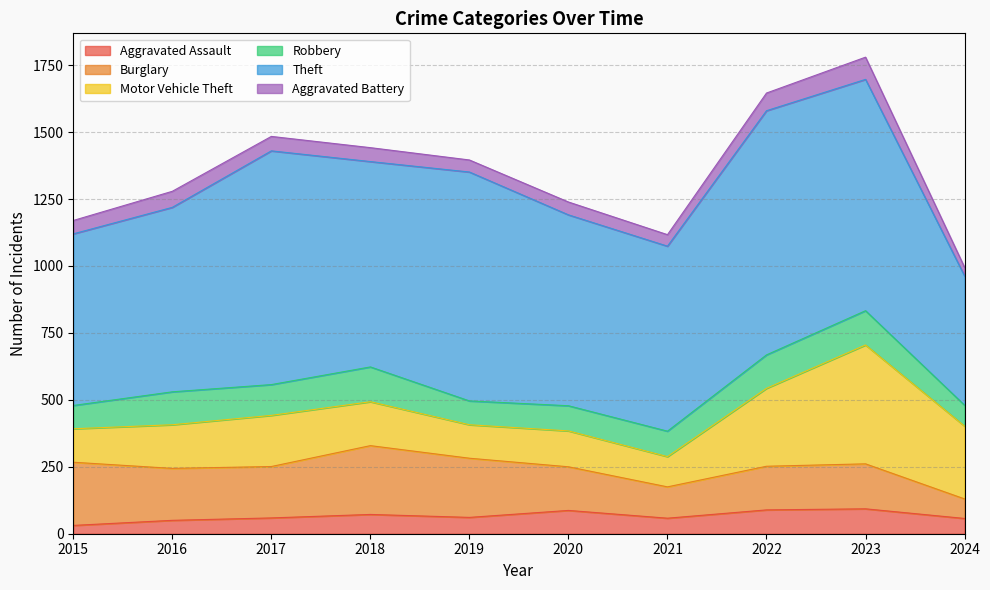

How many interior local valleys does the Aggravated Assault series have?

2